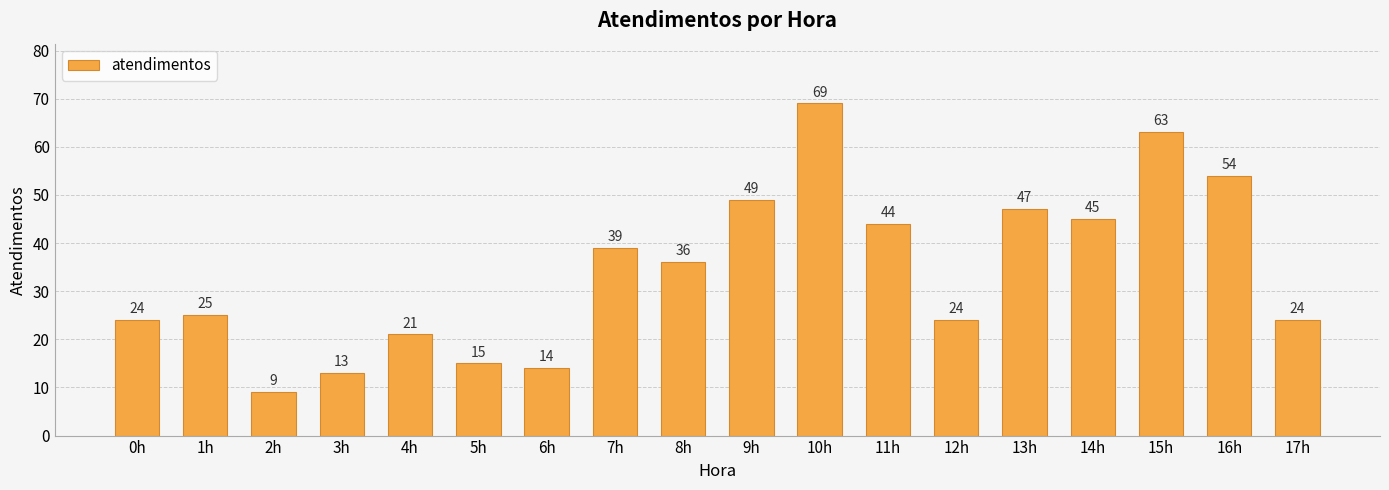

Reading right to left, transcribe all the data shown in this chart.

24	54	63	45	47	24	44	69	49	36	39	14	15	21	13	9	25	24